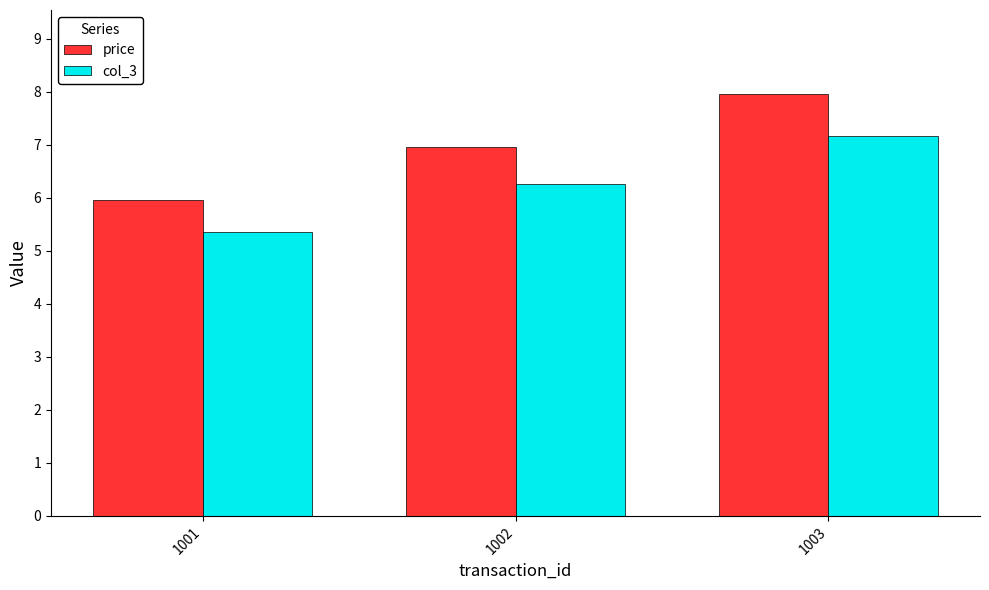

What are all the series names shown in the legend?

price, col_3